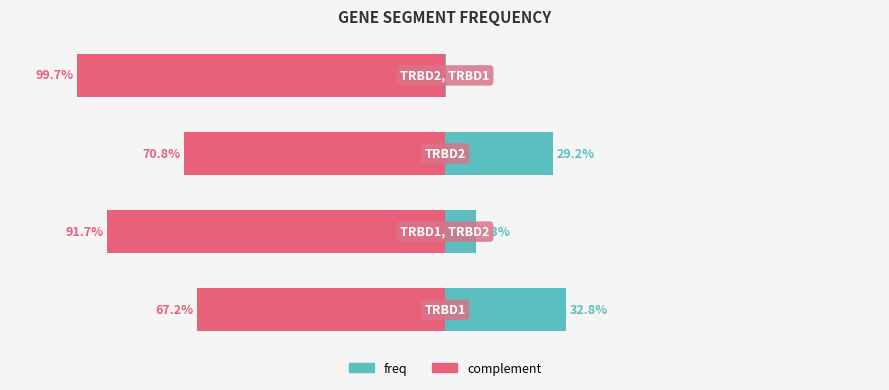

Reading right to left, what are all the values shown in this chart?

0.0	0.3	0.1	0.3